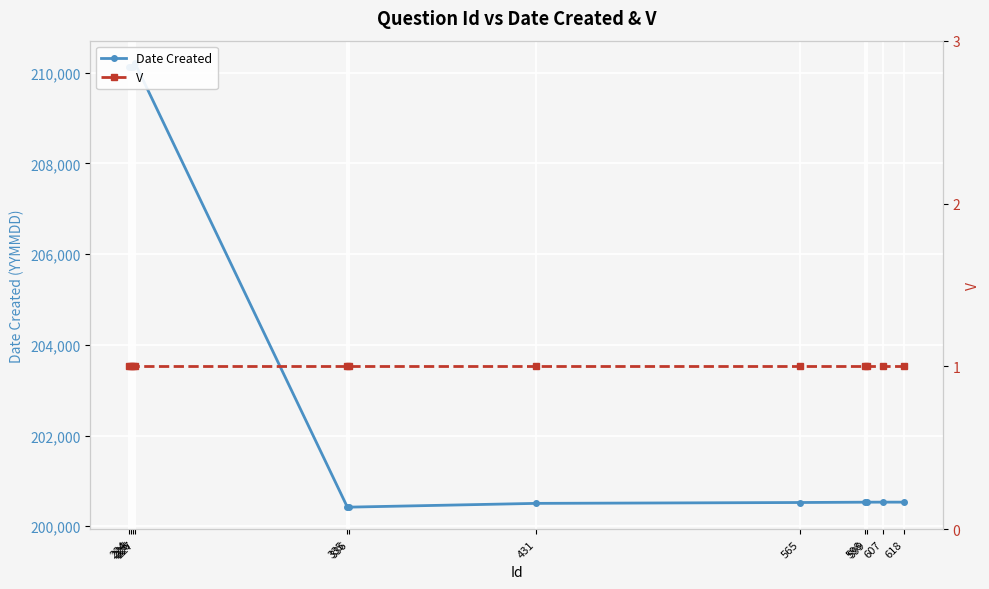

What is the difference between the maximum and minimum values in the Date Created series?

9798